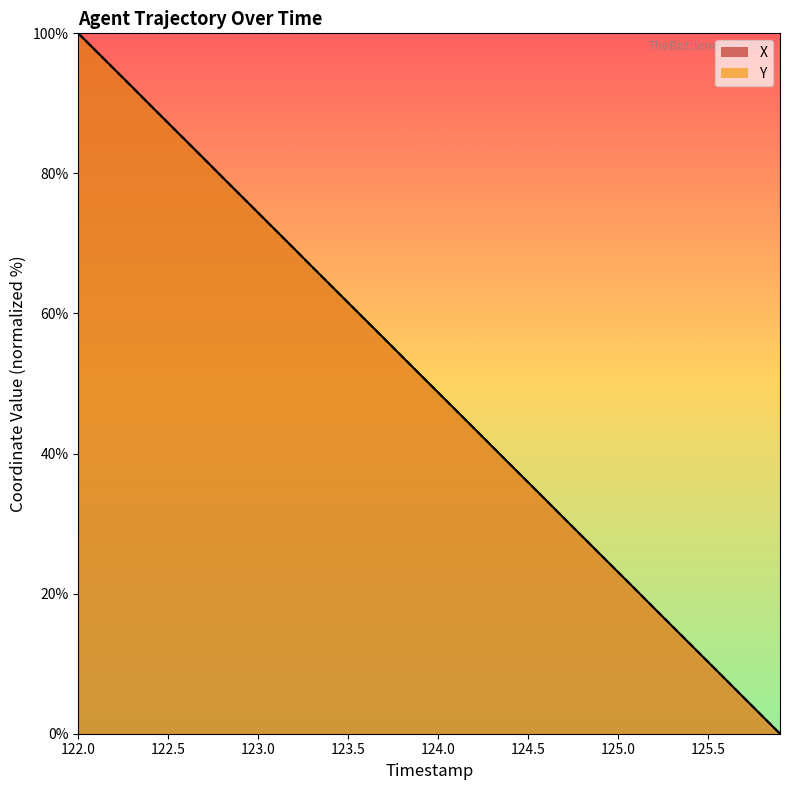

Which category has the highest value in the Y series?

122.0